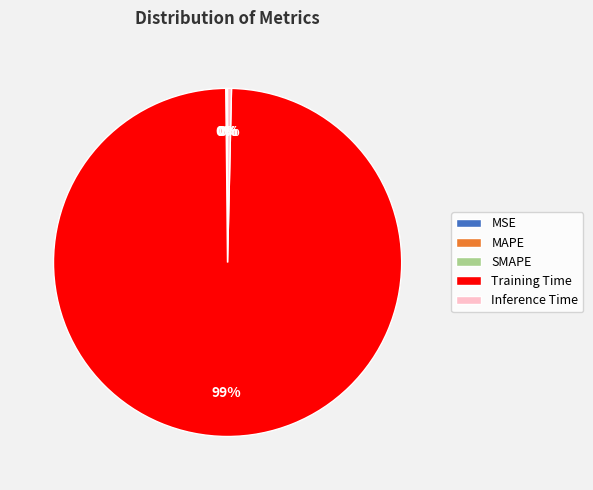

What is the largest slice in the pie chart?

Training Time